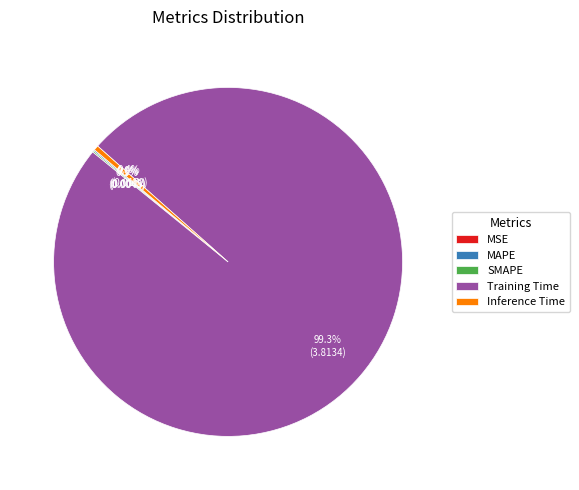

Between Inference Time and Training Time, which is larger?

Training Time